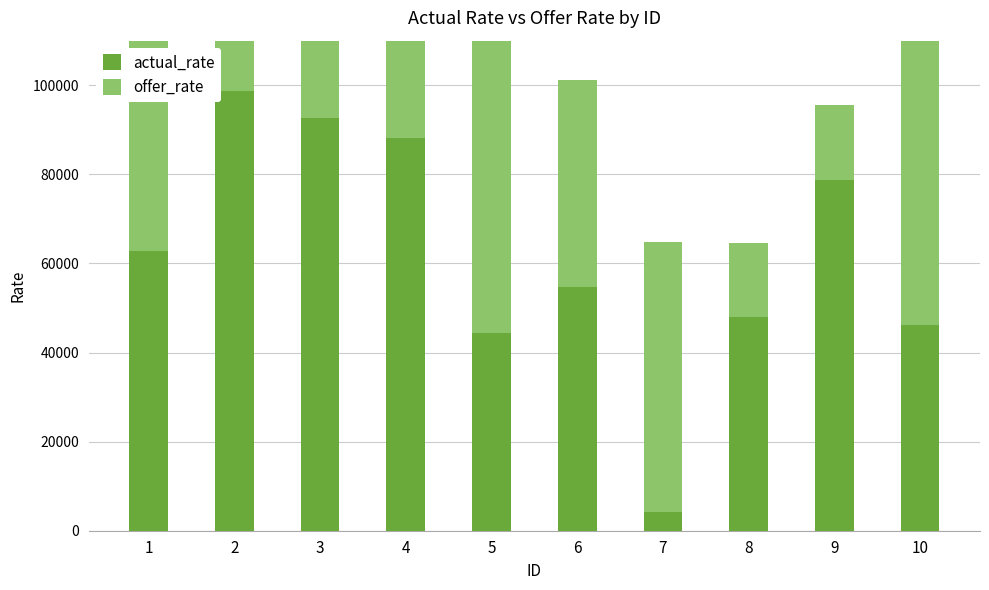

What is the greatest value displayed?

98666